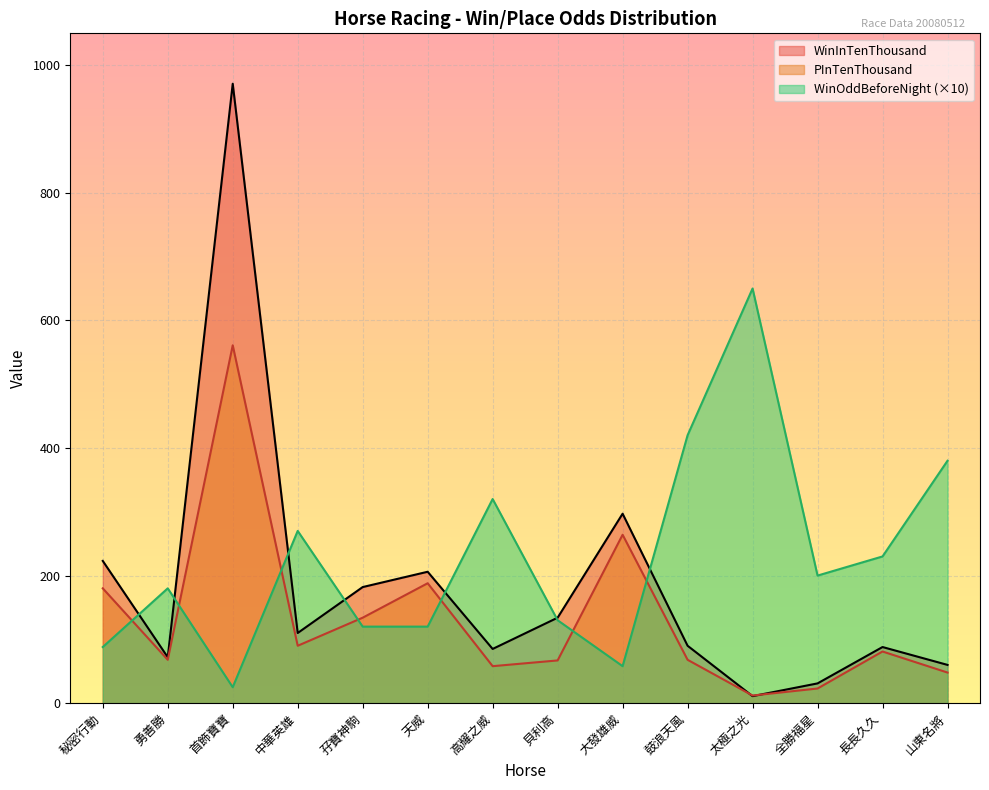

Which category has the highest value in the WinOddBeforeNight series?

太極之光